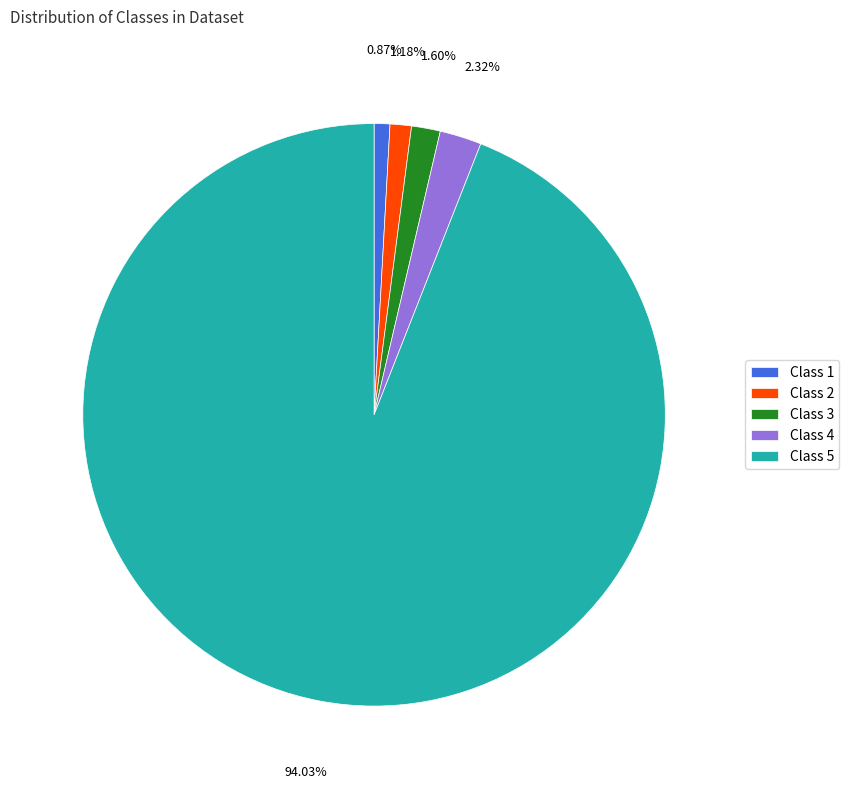

Between Class 1 and Class 5, which is larger?

Class 5